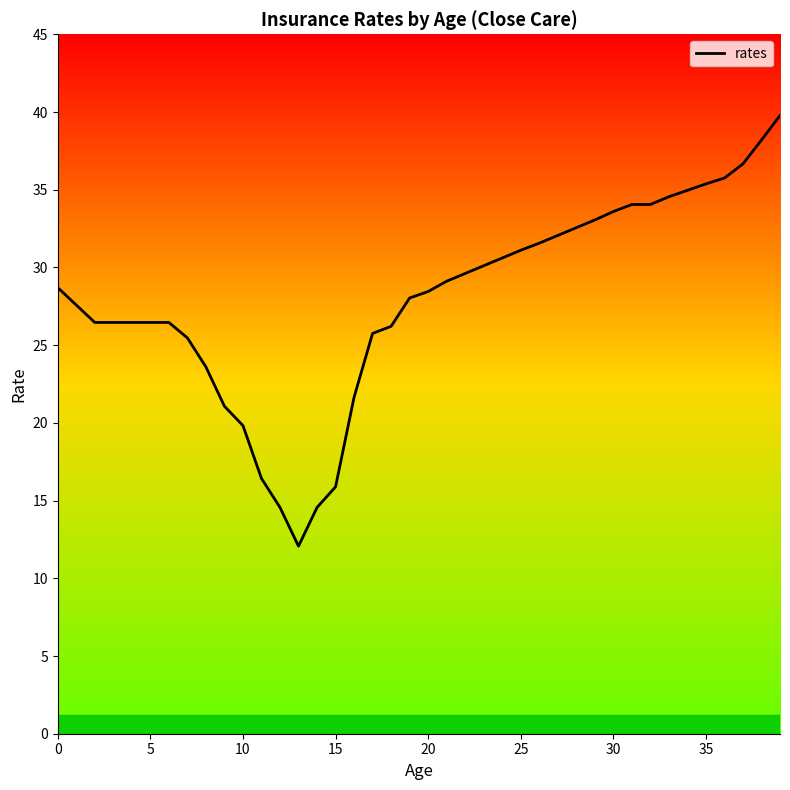

The value at 36 is 23.0. True or false?

False